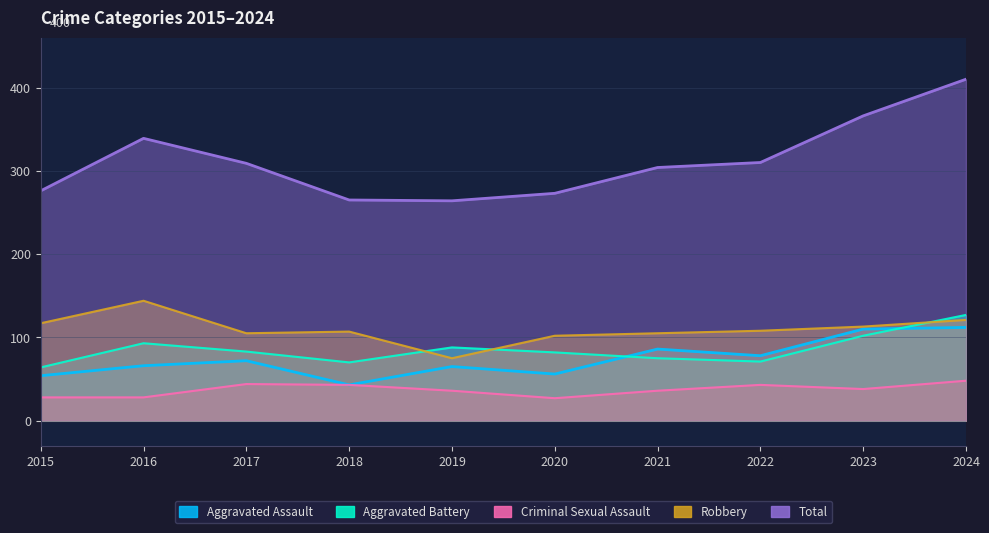

Rank the series by their maximum value, from highest to lowest.

Total, Robbery, Aggravated Battery, Aggravated Assault, Criminal Sexual Assault